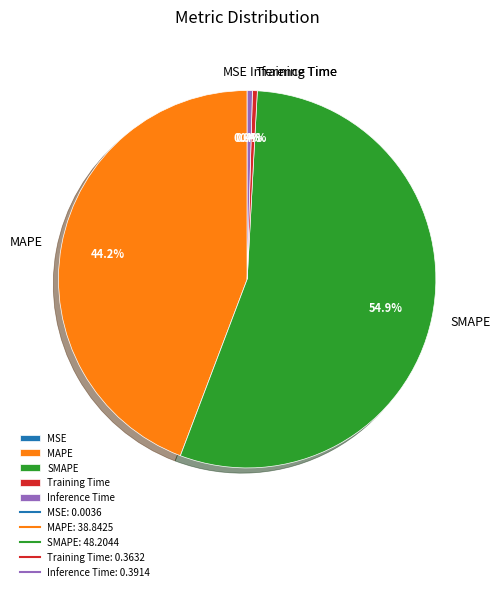

What is the largest slice in the pie chart?

SMAPE